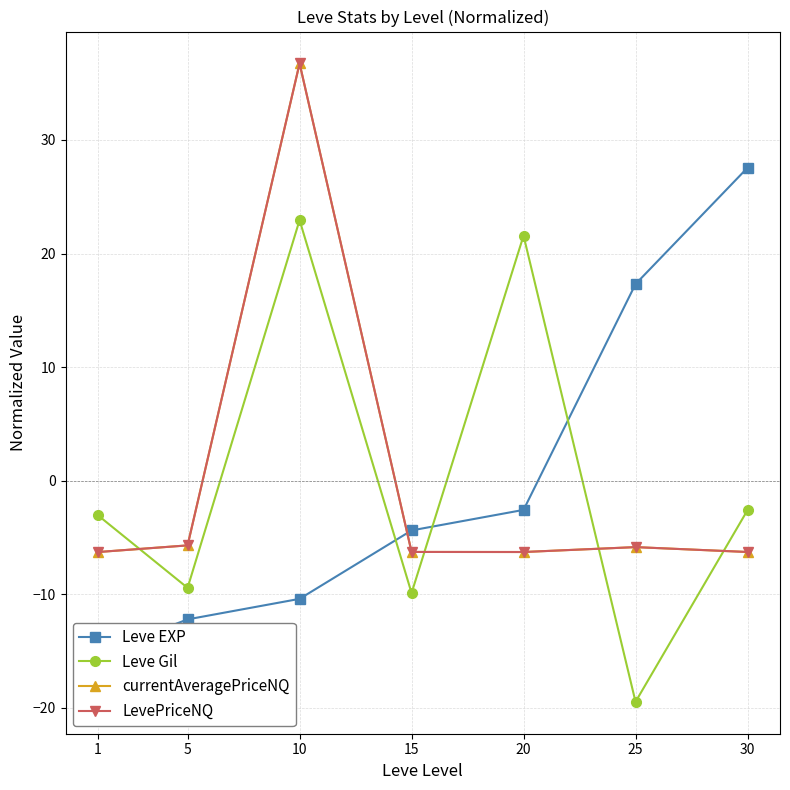

What is the difference between the maximum and minimum values in the Leve EXP series?

42.8